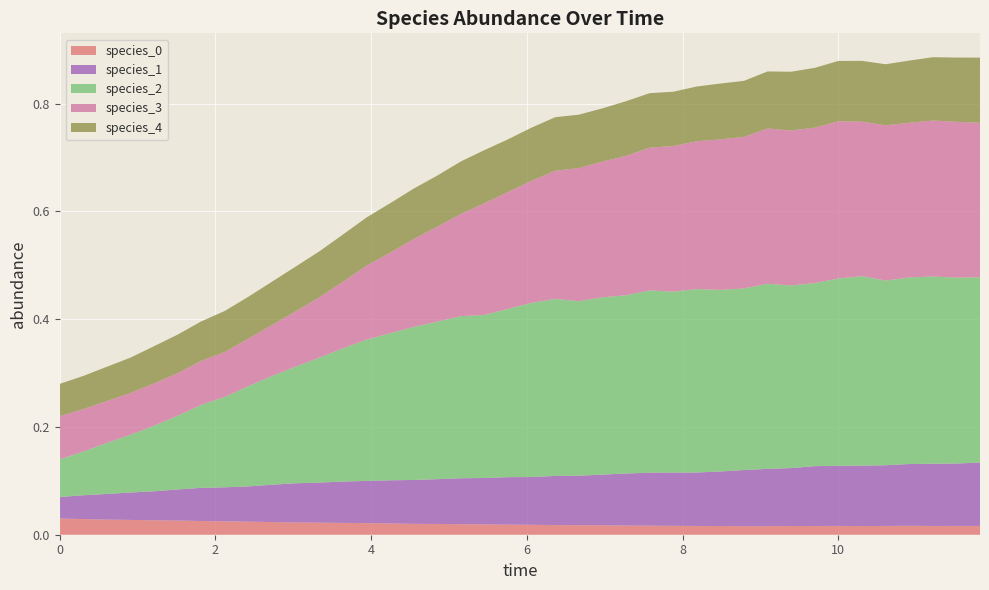

Reading left to right, transcribe all the data shown in this chart.

species_0: 0.0	0.0	0.0	0.0	0.0	0.0	0.0	0.0	0.0	0.0	0.0	0.0	0.0	0.0	0.0	0.0	0.0	0.0	0.0	0.0	0.0	0.0	0.0	0.0	0.0	0.0	0.0	0.0	0.0	0.0	0.0	0.0	0.0	0.0	0.0	0.0	0.0	0.0	0.0	0.0
species_1: 0.0	0.0	0.0	0.1	0.1	0.1	0.1	0.1	0.1	0.1	0.1	0.1	0.1	0.1	0.1	0.1	0.1	0.1	0.1	0.1	0.1	0.1	0.1	0.1	0.1	0.1	0.1	0.1	0.1	0.1	0.1	0.1	0.1	0.1	0.1	0.1	0.1	0.1	0.1	0.1
species_2: 0.1	0.1	0.1	0.1	0.1	0.1	0.2	0.2	0.2	0.2	0.2	0.2	0.2	0.3	0.3	0.3	0.3	0.3	0.3	0.3	0.3	0.3	0.3	0.3	0.3	0.3	0.3	0.3	0.3	0.3	0.3	0.3	0.3	0.3	0.4	0.3	0.3	0.3	0.3	0.3
species_3: 0.1	0.1	0.1	0.1	0.1	0.1	0.1	0.1	0.1	0.1	0.1	0.1	0.1	0.1	0.1	0.2	0.2	0.2	0.2	0.2	0.2	0.2	0.2	0.3	0.3	0.3	0.3	0.3	0.3	0.3	0.3	0.3	0.3	0.3	0.3	0.3	0.3	0.3	0.3	0.3
species_4: 0.1	0.1	0.1	0.1	0.1	0.1	0.1	0.1	0.1	0.1	0.1	0.1	0.1	0.1	0.1	0.1	0.1	0.1	0.1	0.1	0.1	0.1	0.1	0.1	0.1	0.1	0.1	0.1	0.1	0.1	0.1	0.1	0.1	0.1	0.1	0.1	0.1	0.1	0.1	0.1